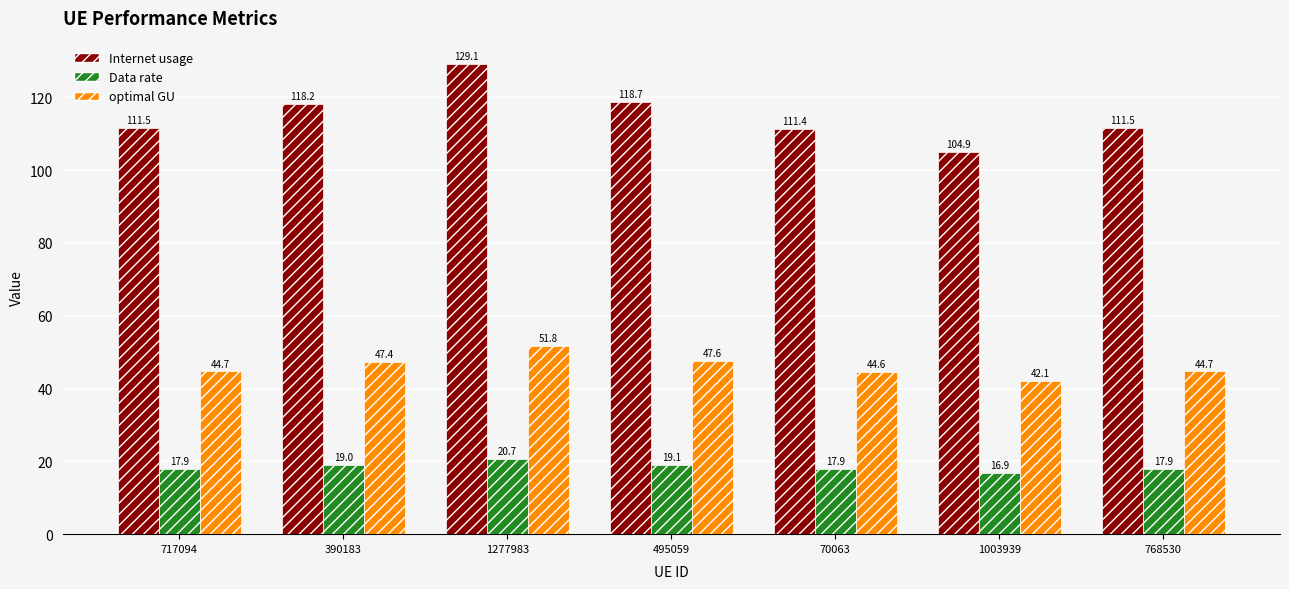

Reading right to left, list all the values displayed in this chart.

Internet usage: 111.5	104.9	111.4	118.7	129.1	118.2	111.5
Data rate: 17.9	16.9	17.9	19.1	20.7	19.0	17.9
optimal GU: 44.7	42.1	44.6	47.6	51.8	47.4	44.7